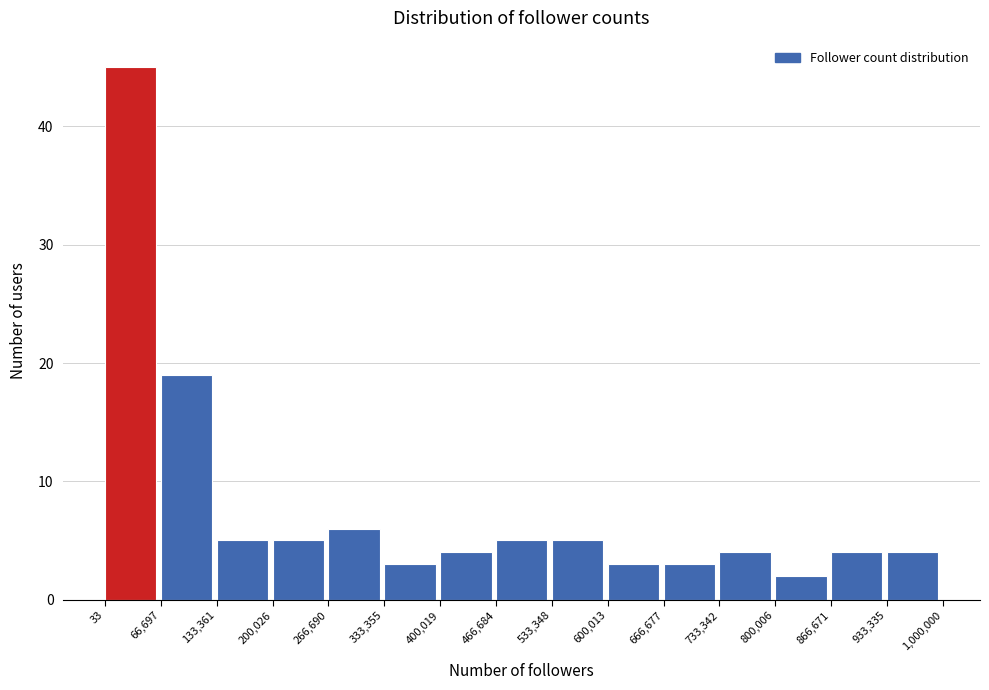

Reading left to right, transcribe this chart: for each bar, give the range it covers on the x-axis and its height. The values are not printed on the chart, so give them approximately, as read against the axis.

33 to 66,697: 45
66,697 to 133,361: 19
133,361 to 200,026: 5
200,026 to 266,690: 5
266,690 to 333,355: 6
333,355 to 400,019: 3
400,019 to 466,684: 4
466,684 to 533,348: 5
533,348 to 600,013: 5
600,013 to 666,677: 3
666,677 to 733,342: 3
733,342 to 800,006: 4
800,006 to 866,671: 2
866,671 to 933,335: 4
933,335 to 1,000,000: 4